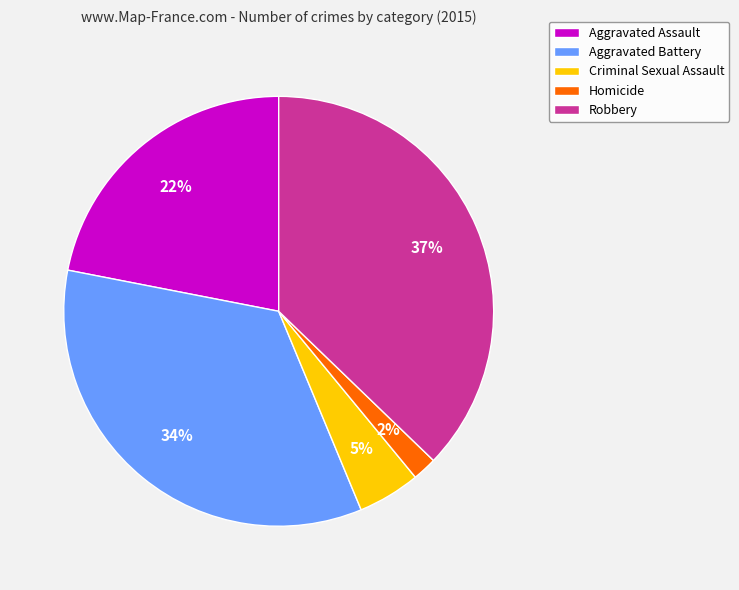

What is the smallest slice in the pie chart?

Homicide